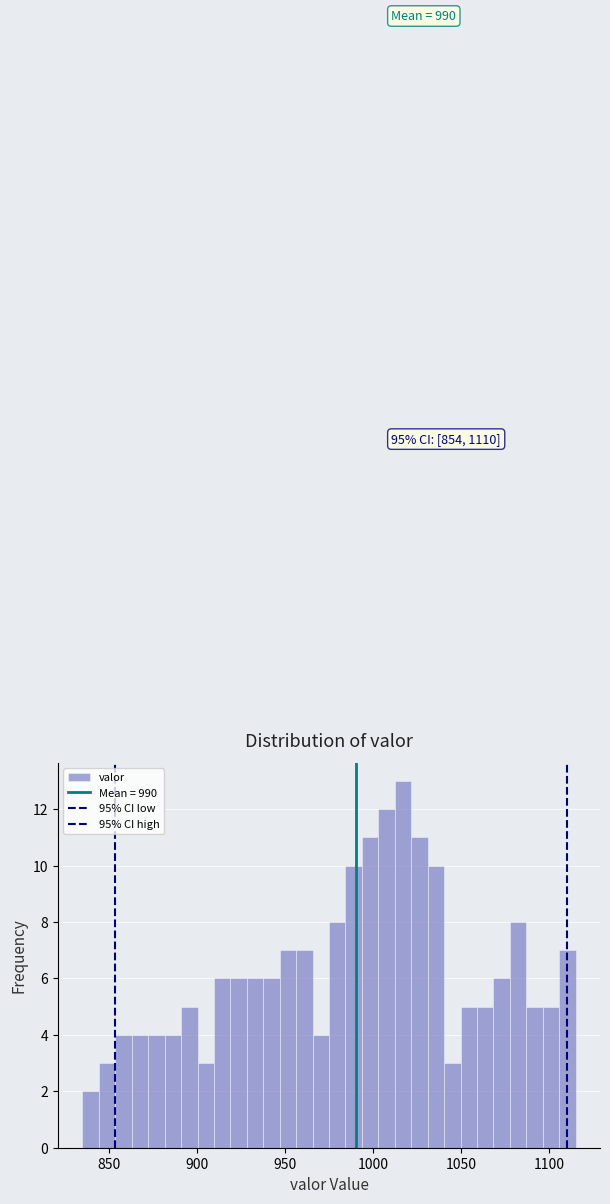

Read against the x-axis, roughly where is the centre of the tallest bar?

1015